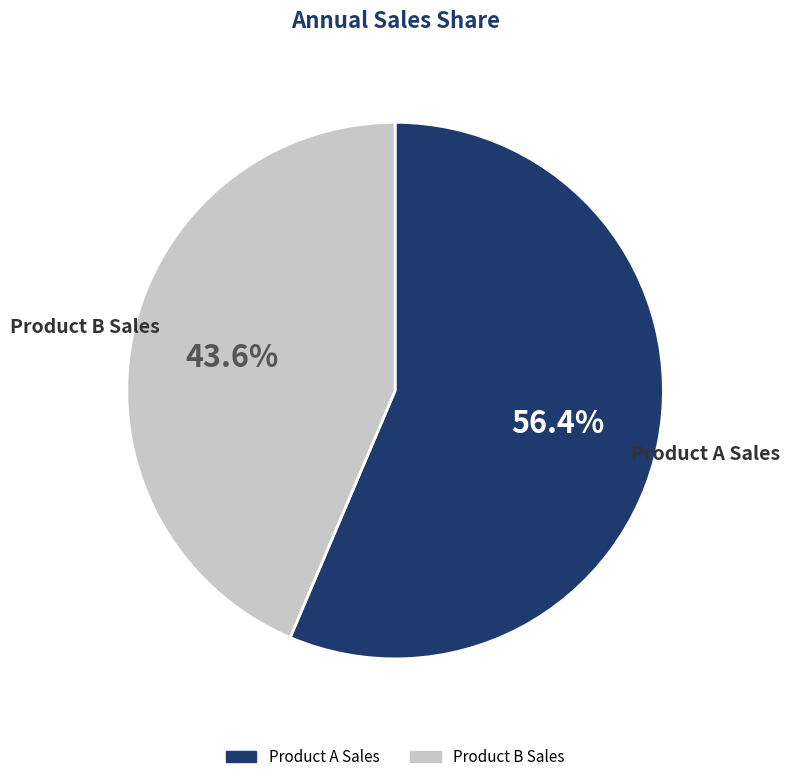

How much of the chart is everything except Product B Sales?

56.4%